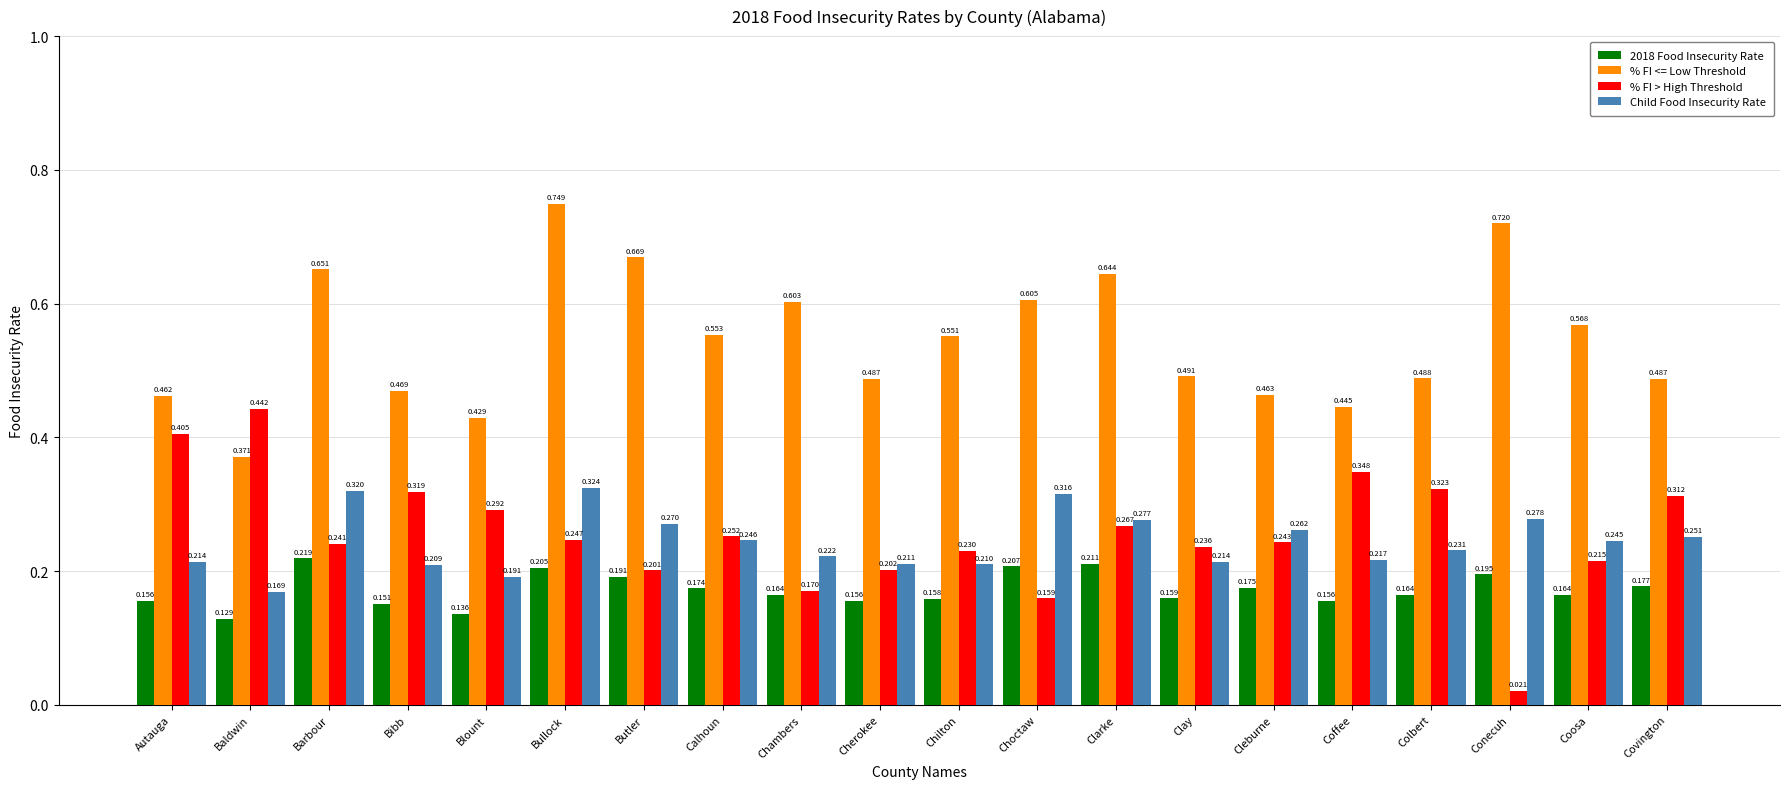

At which category does the chart reach its minimum across all series?

Conecuh